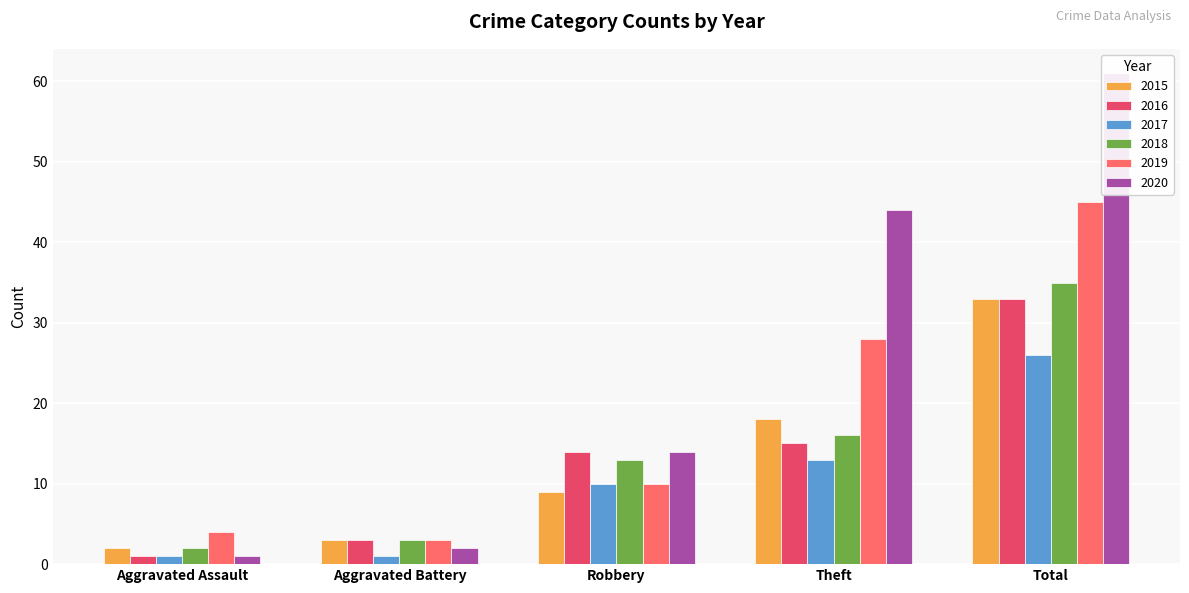

The value of 2016 at Robbery is 9. True or false?

False